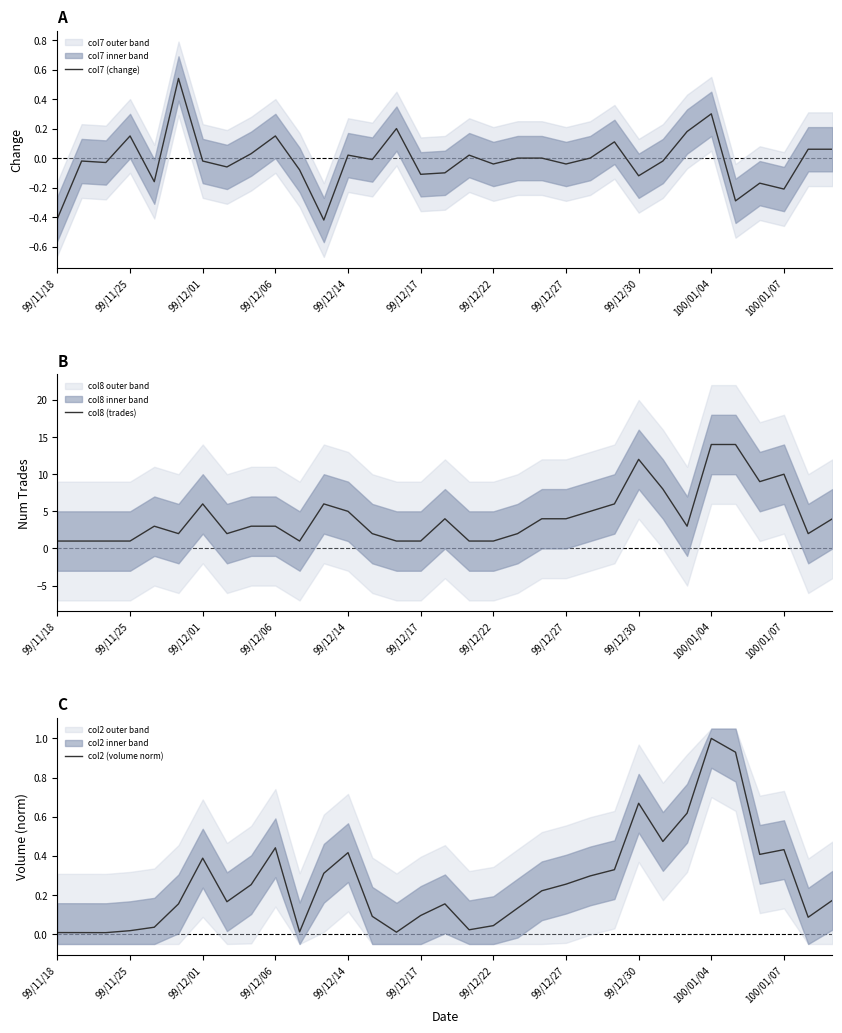

The value of col2 (volume norm) at 99/12/14 is 0.6. True or false?

False